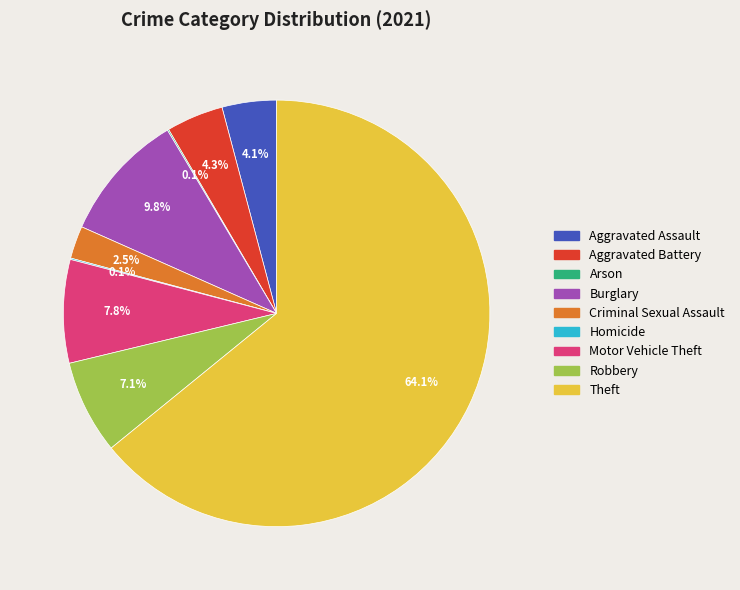

The Robbery slice represents 16% of the pie. True or false?

False